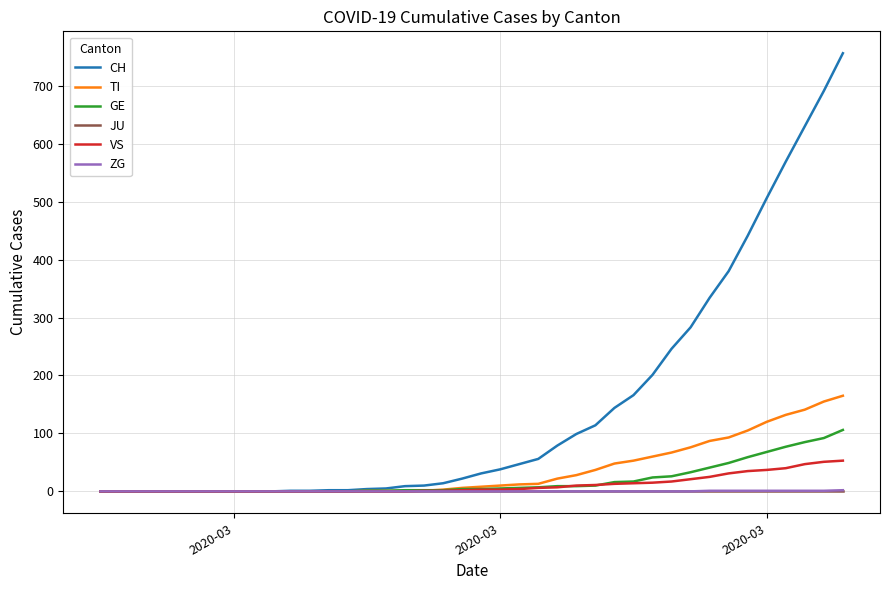

Which series has the largest total across all categories?

CH